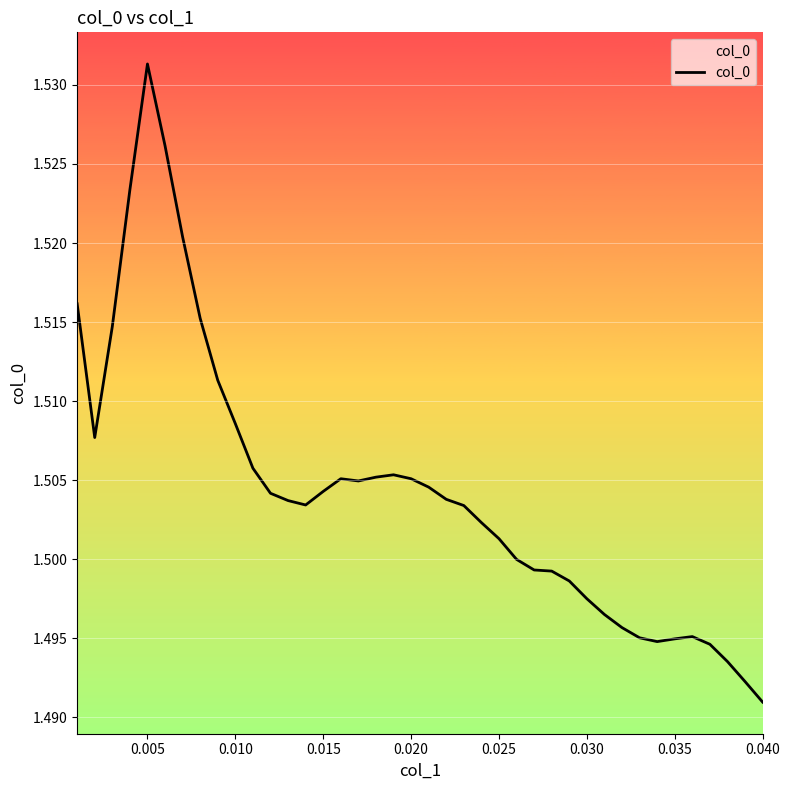

True or false: there are more than 0 points higher than both neighbors.

True